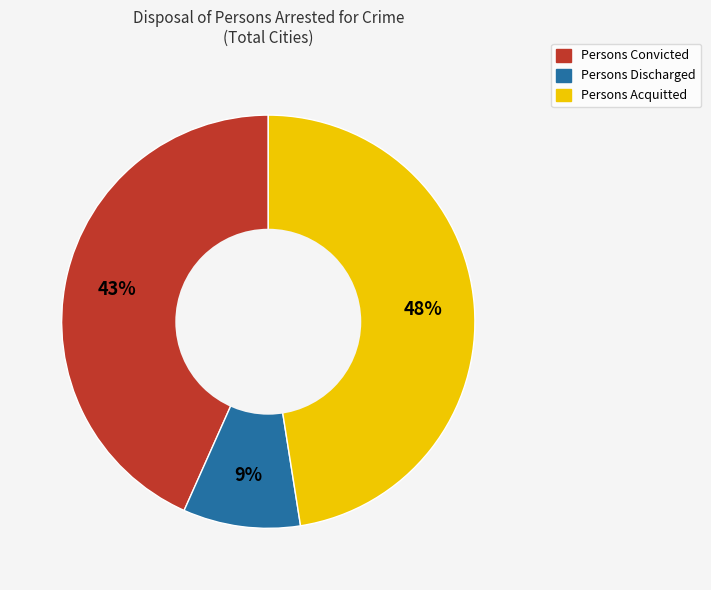

Is Persons Discharged the majority of the pie?

No